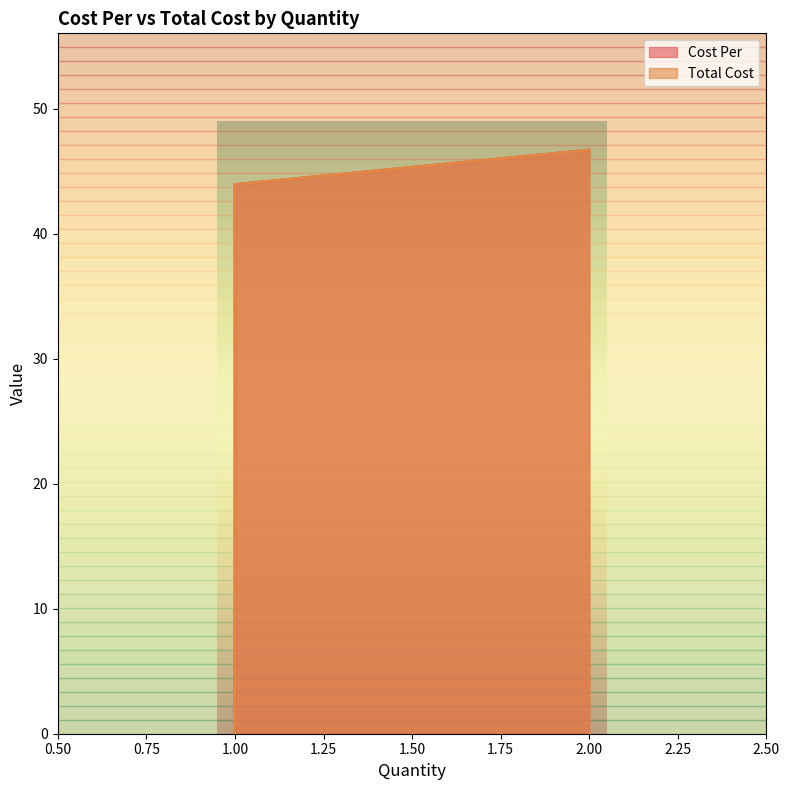

What are all the series names shown in the legend?

Cost Per, Total Cost